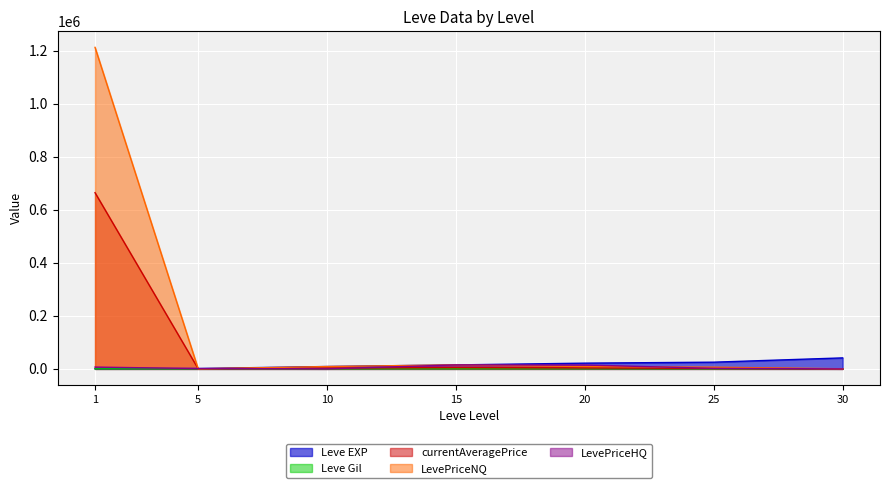

Which has a higher value, 30 or 1?

30